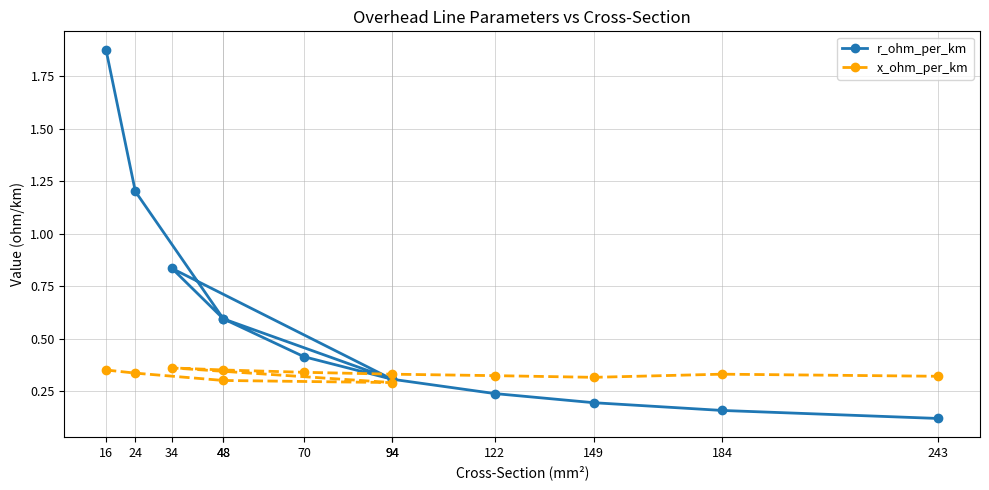

How many interior local peaks does the x_ohm_per_km series have?

2